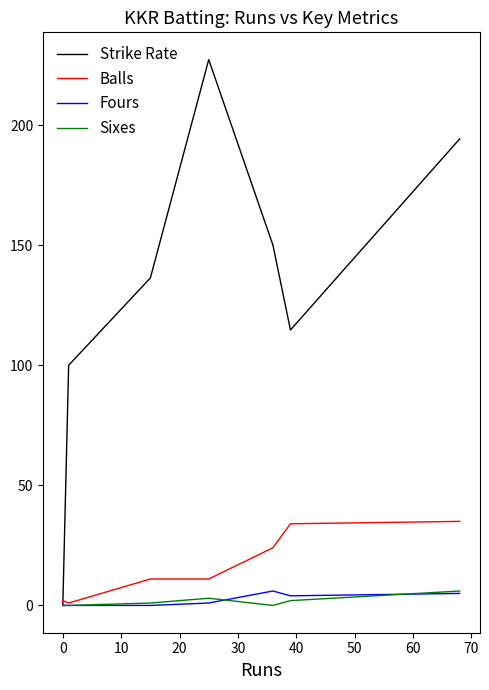

Does the chart display data point markers on the line(s)?

No